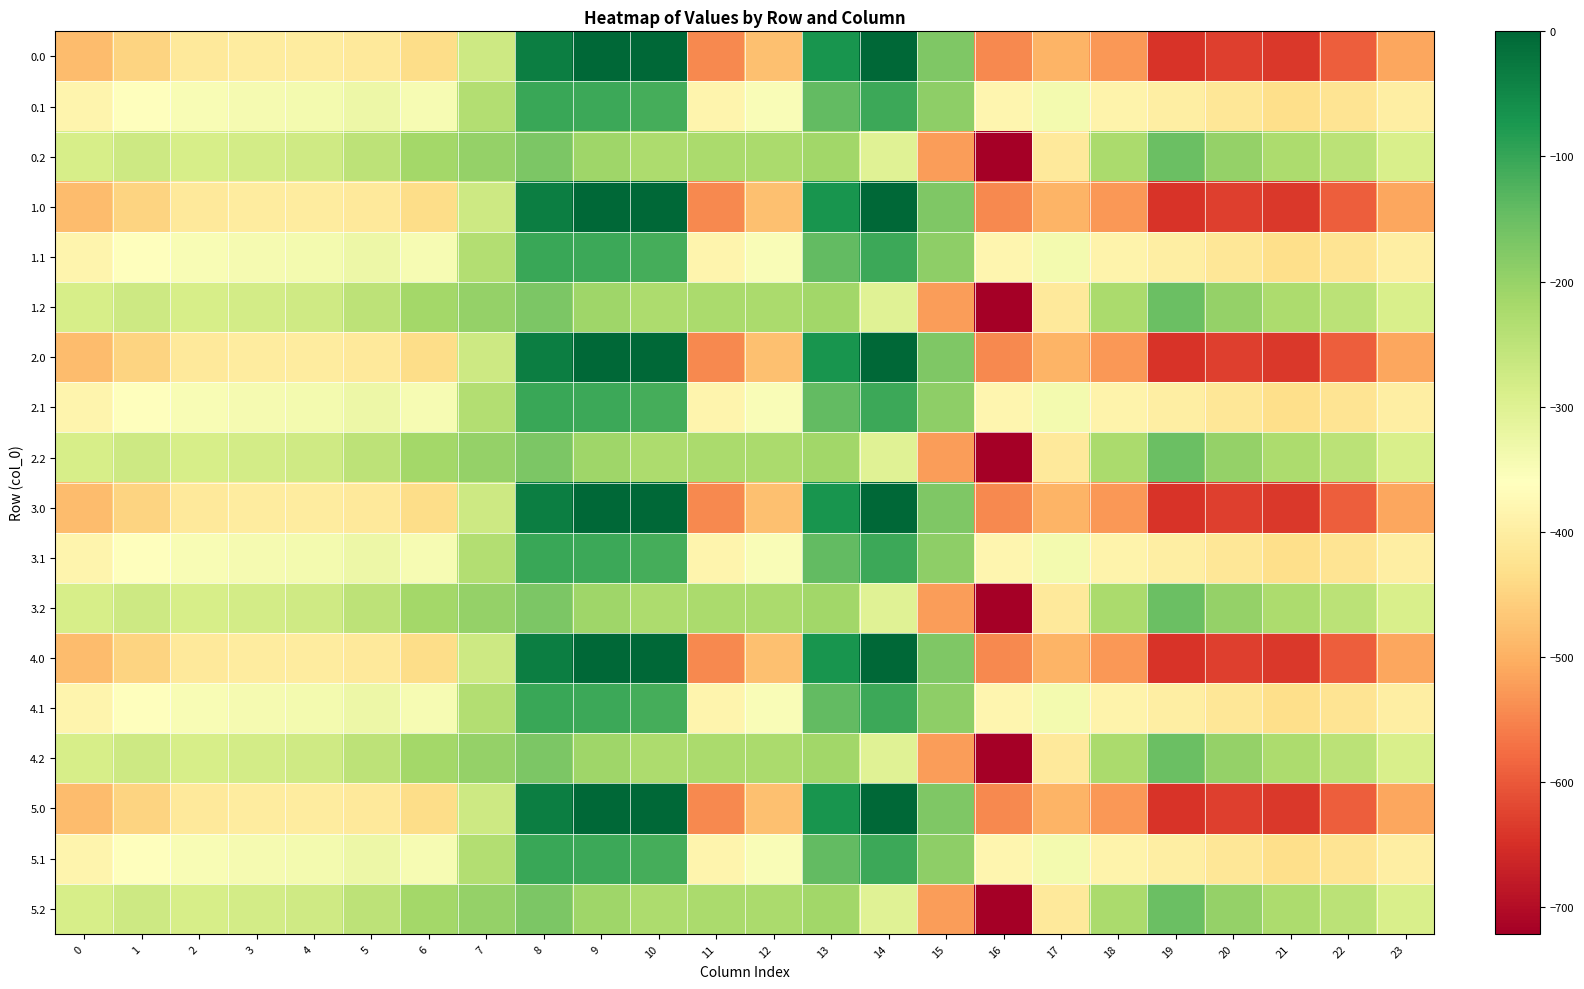

At which category is the sum across all series the highest?

8